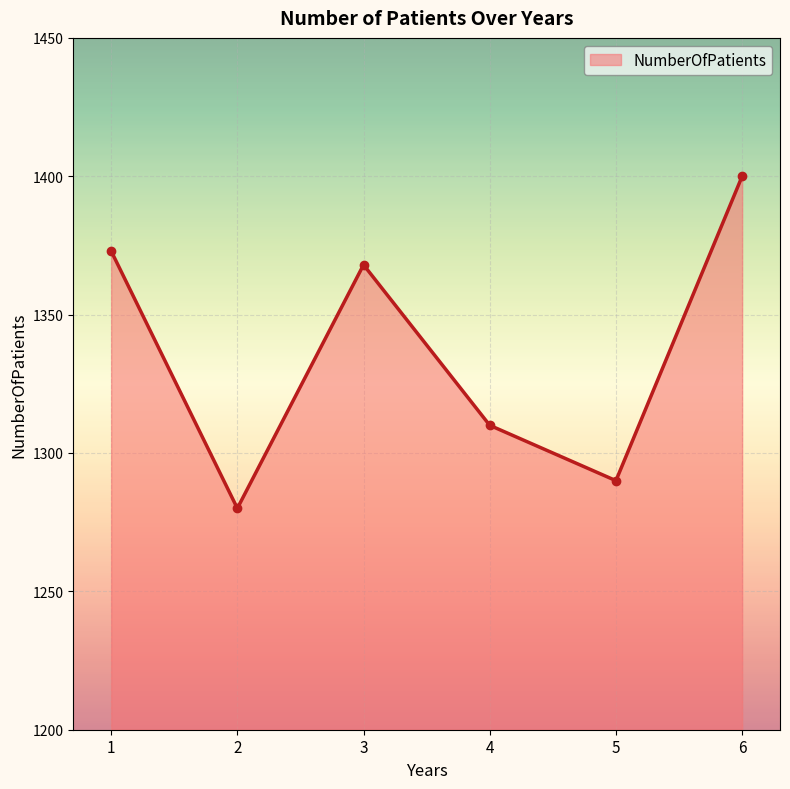

Rank the categories by value from highest to lowest.

6, 1, 3, 4, 5, 2